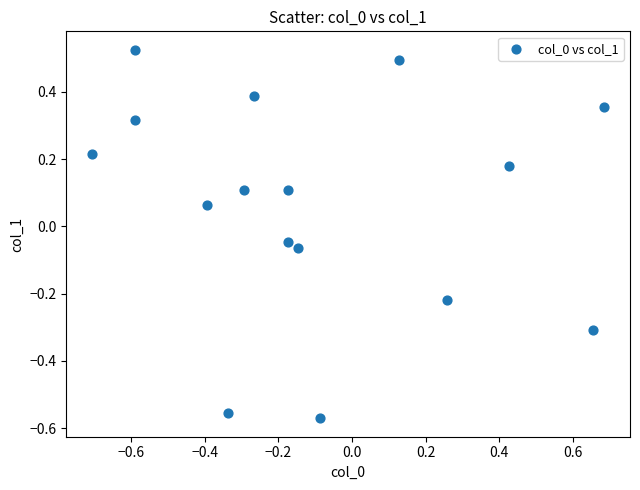

What is the range of X values (max minus min)?

1.4